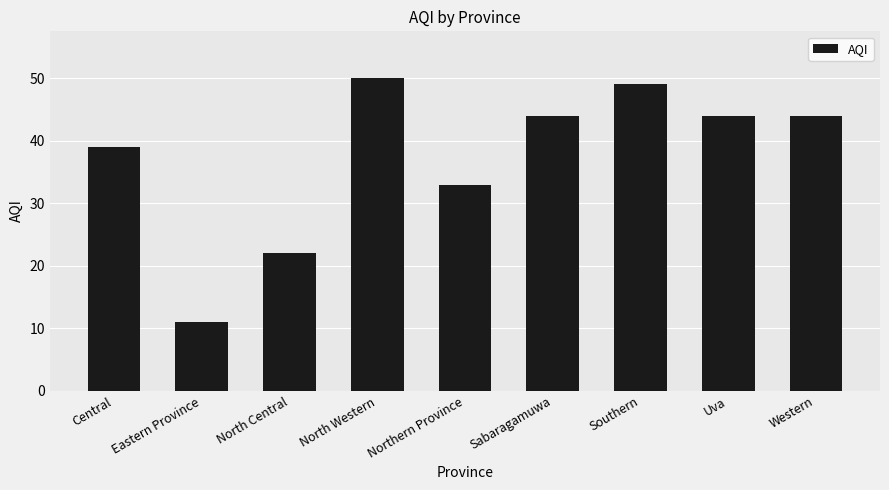

The value at Southern is 49. True or false?

True